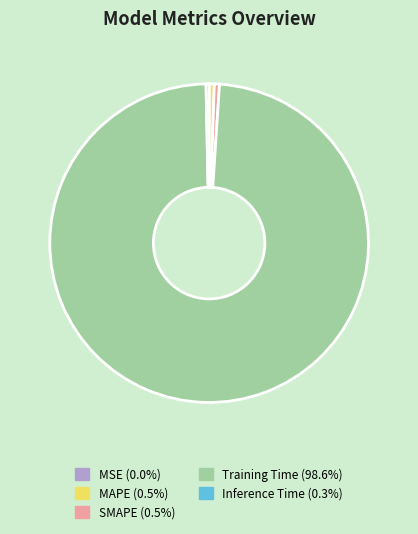

Combined, do Training Time and SMAPE account for over 50%?

Yes